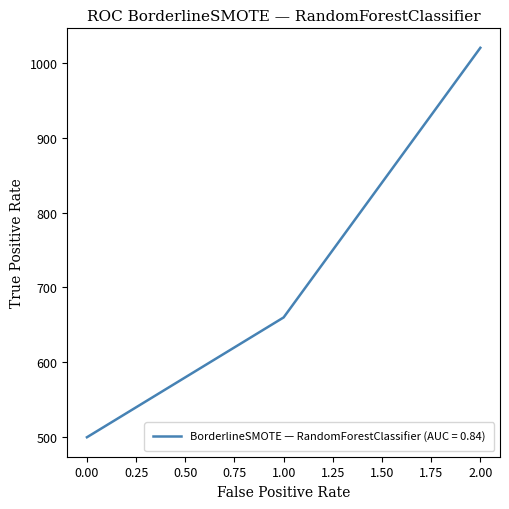

How many categories are shown in the chart?

3